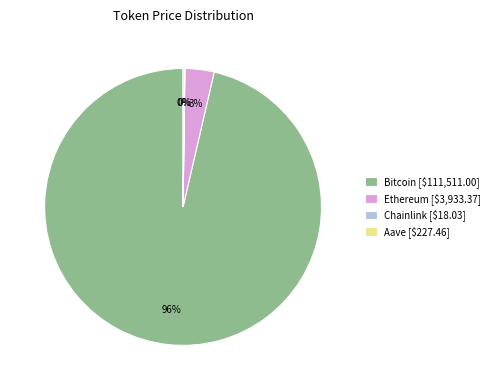

What percentage is the Ethereum [$3,933.37] slice, to the nearest percent?

3%